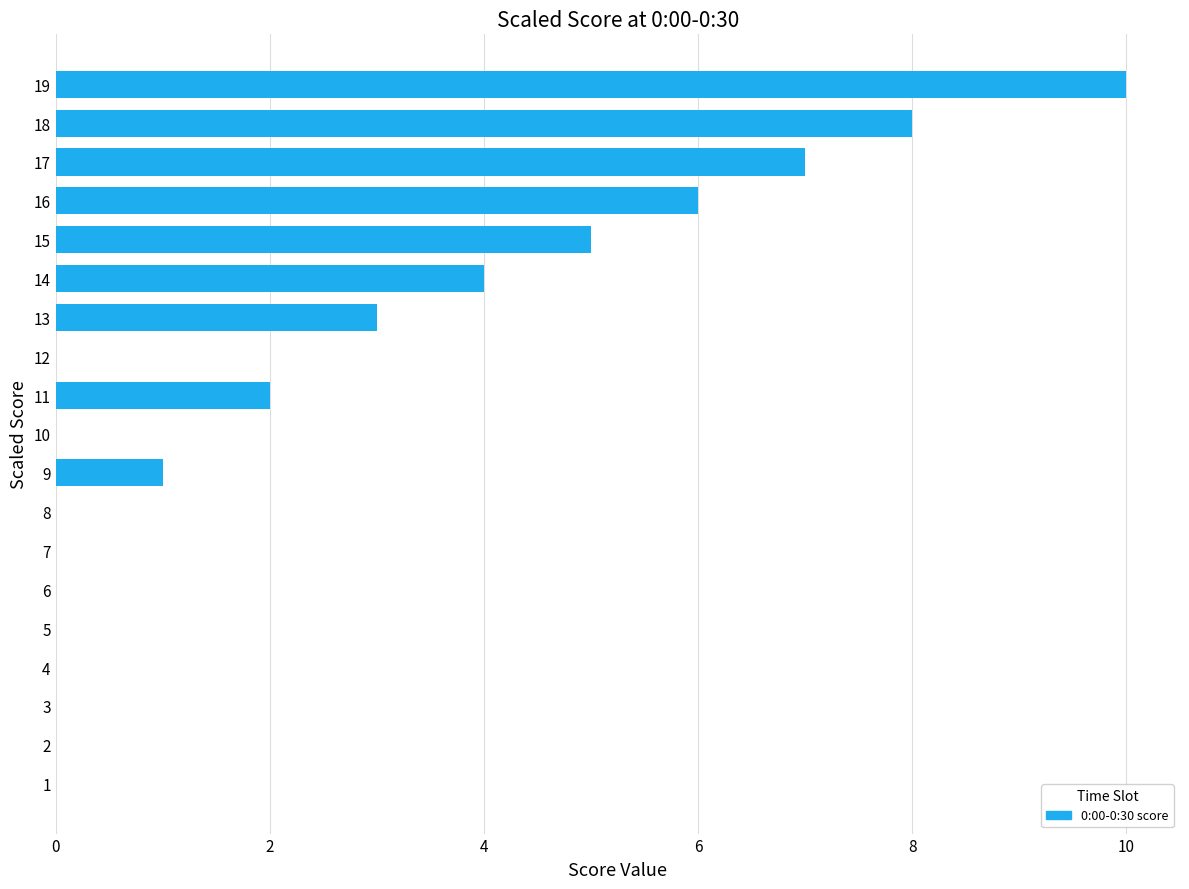

What is the greatest value displayed?

10